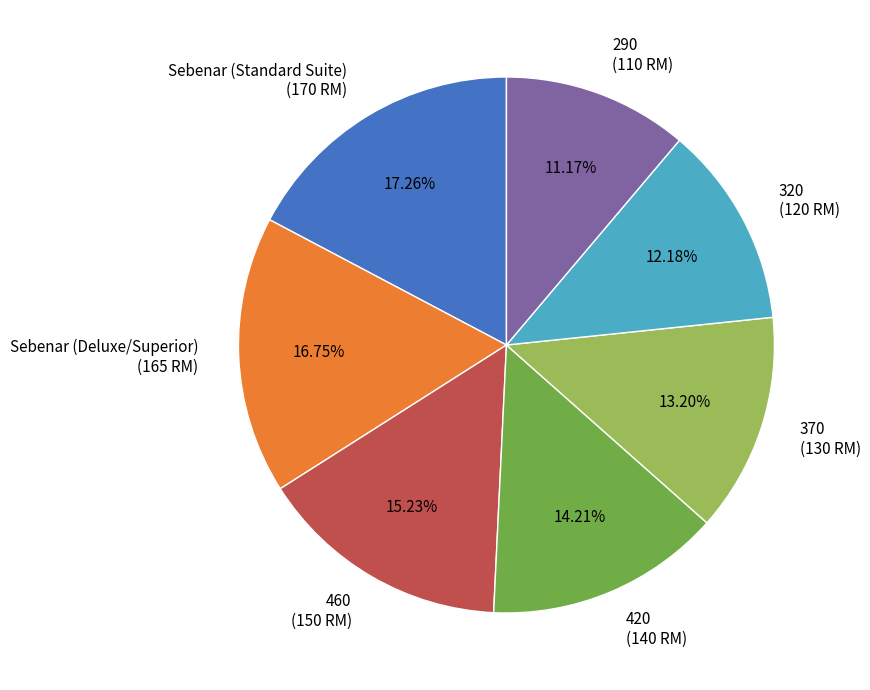

The 290 slice represents 1% of the pie. True or false?

False